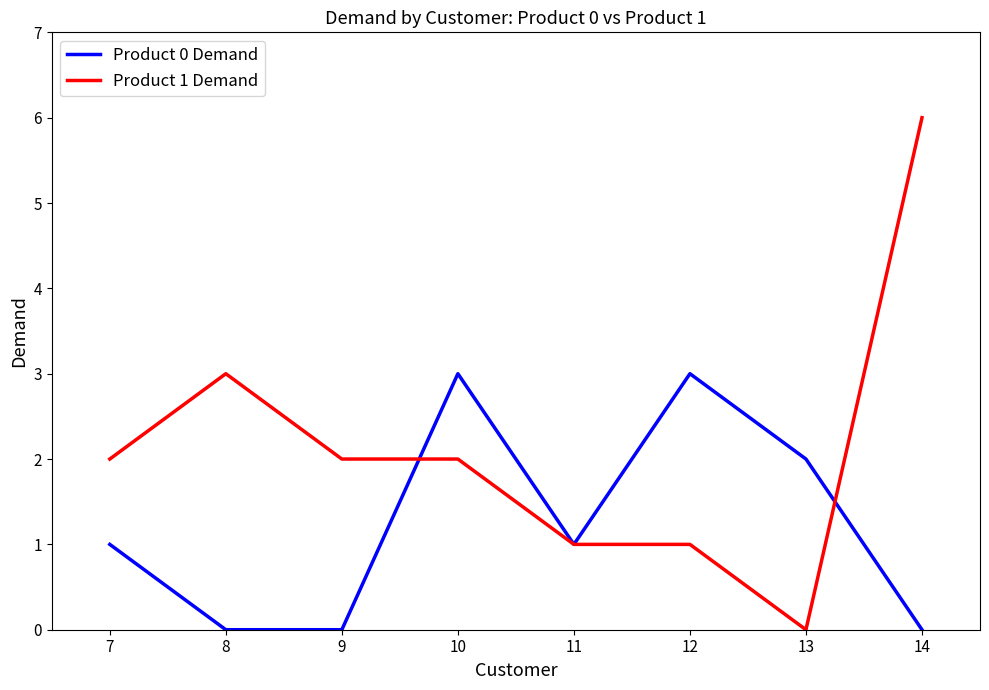

Does the chart display data point markers on the line(s)?

No